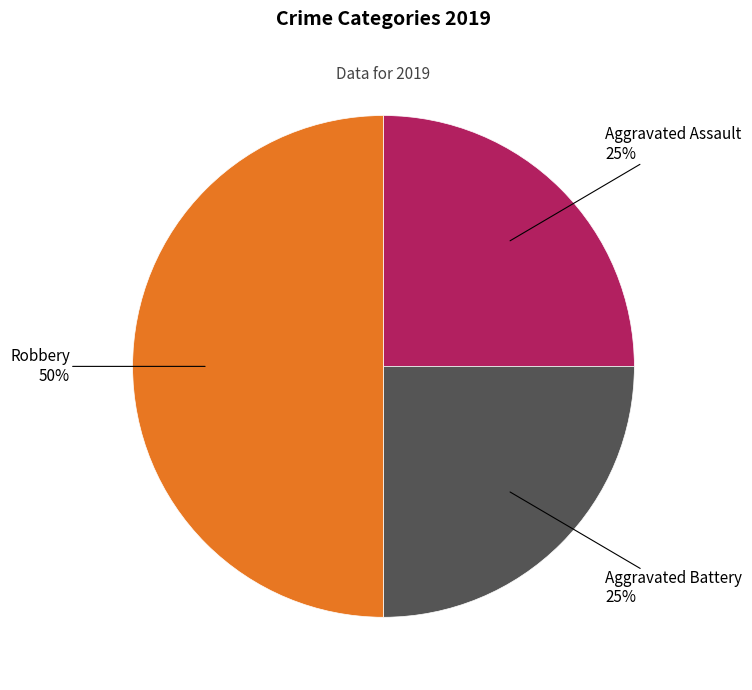

To the nearest percent, what is the average slice percentage?

33%